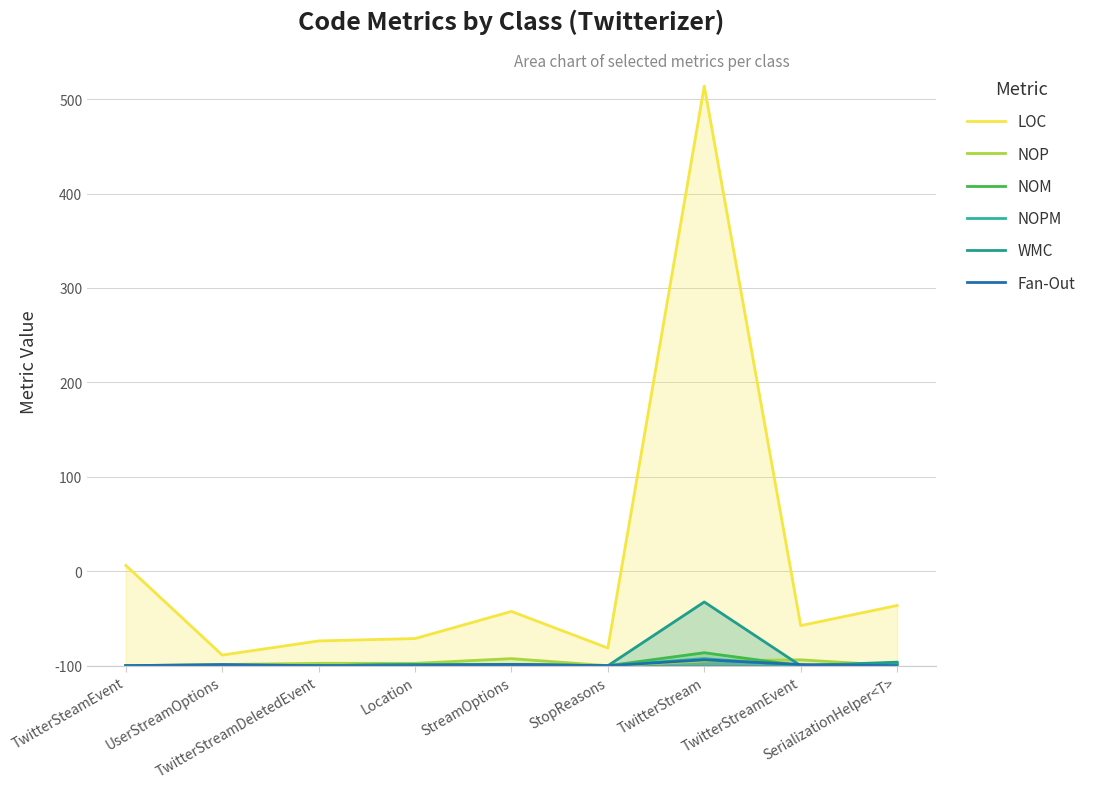

Between StreamOptions and TwitterStreamEvent, which is larger?

StreamOptions